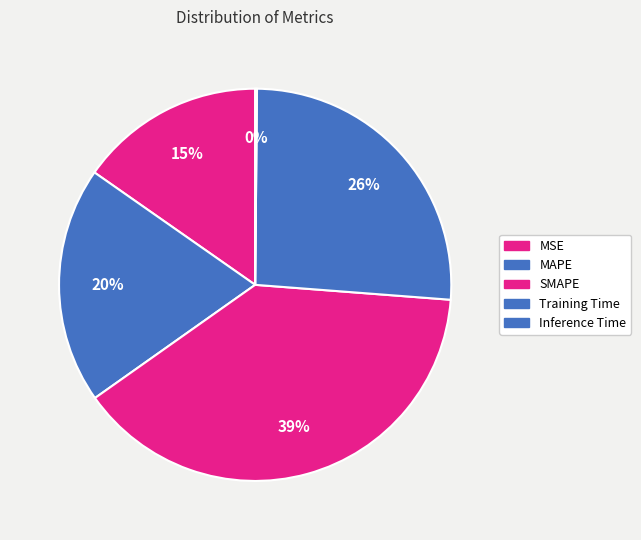

To the nearest percent, what percentage of the pie is SMAPE?

39%